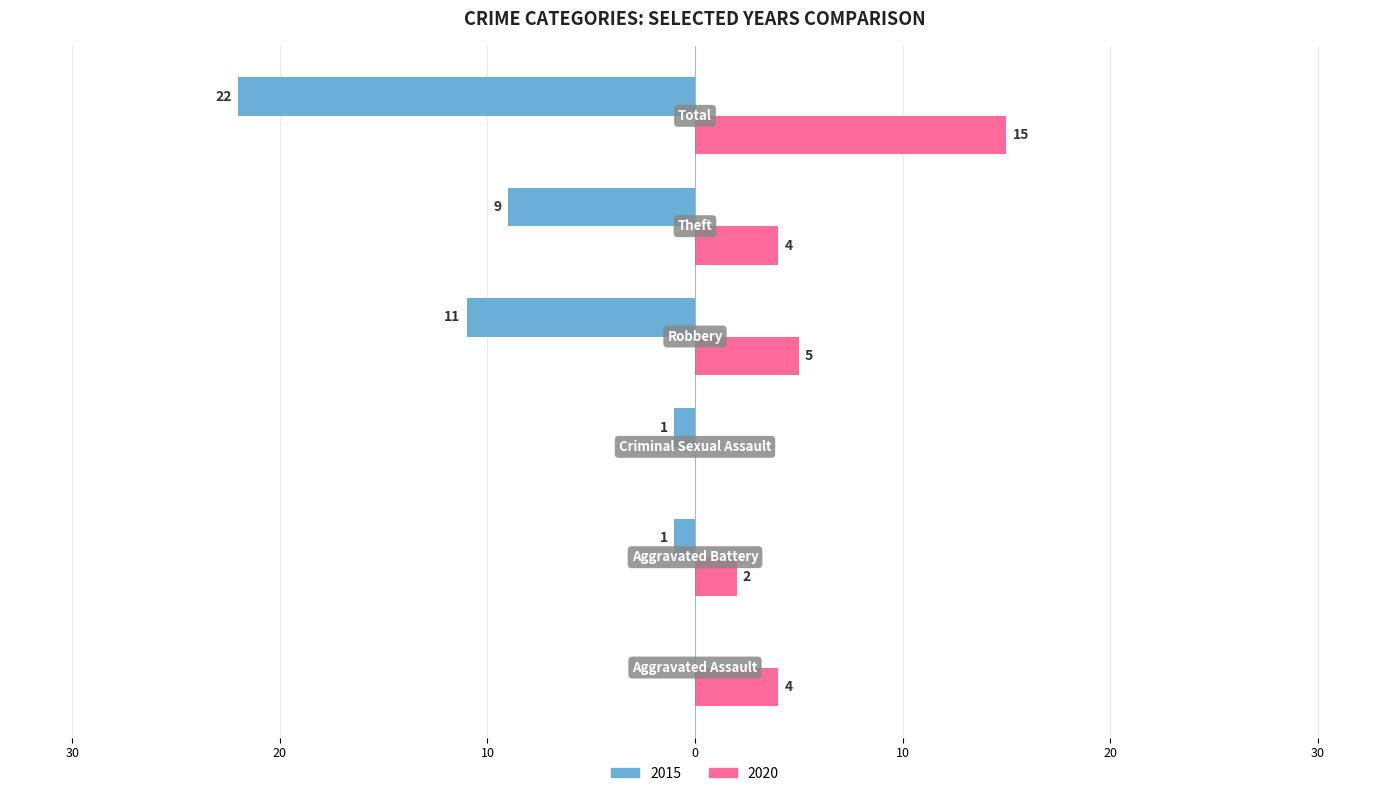

What is the difference between the second highest and minimum values in the 2020 series?

5